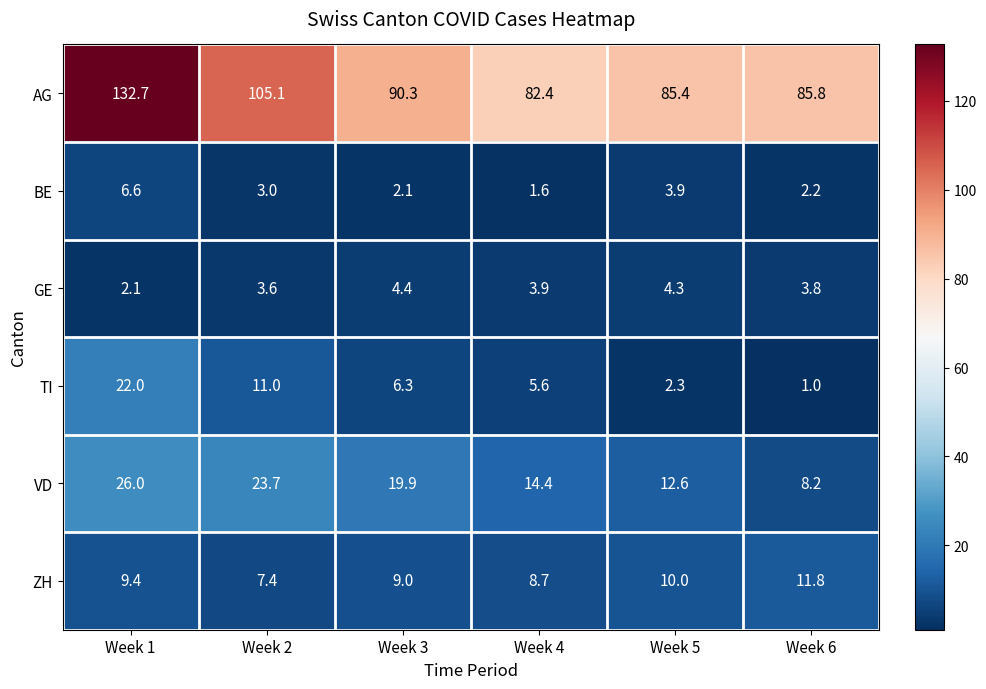

Which series has the largest range (max minus min)?

AG